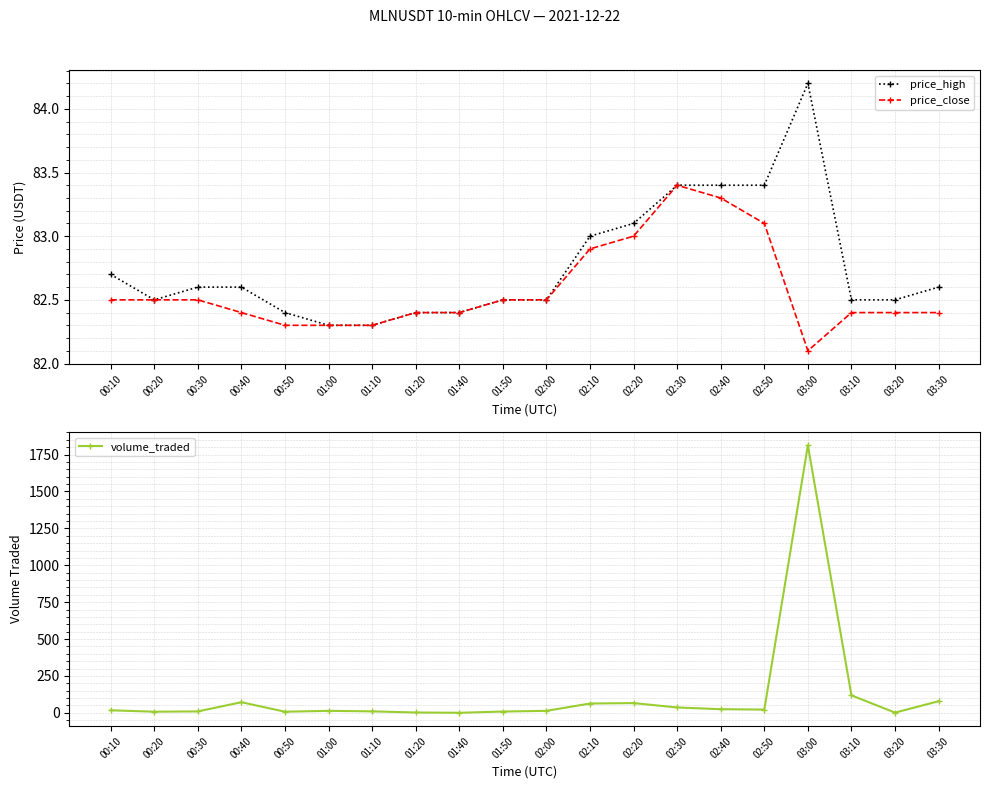

Rank the series by their maximum value, from lowest to highest.

price_close, price_high, volume_traded